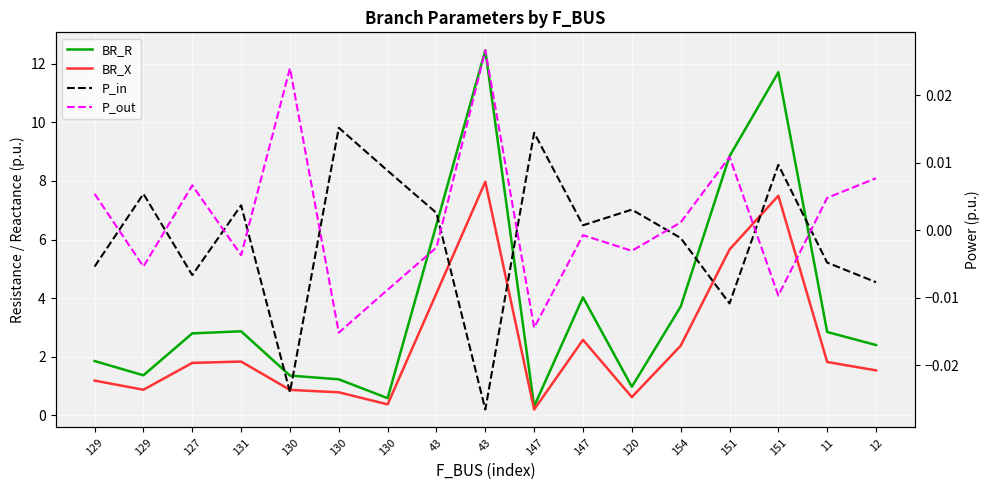

Read the BR_R value at 151.

11.7